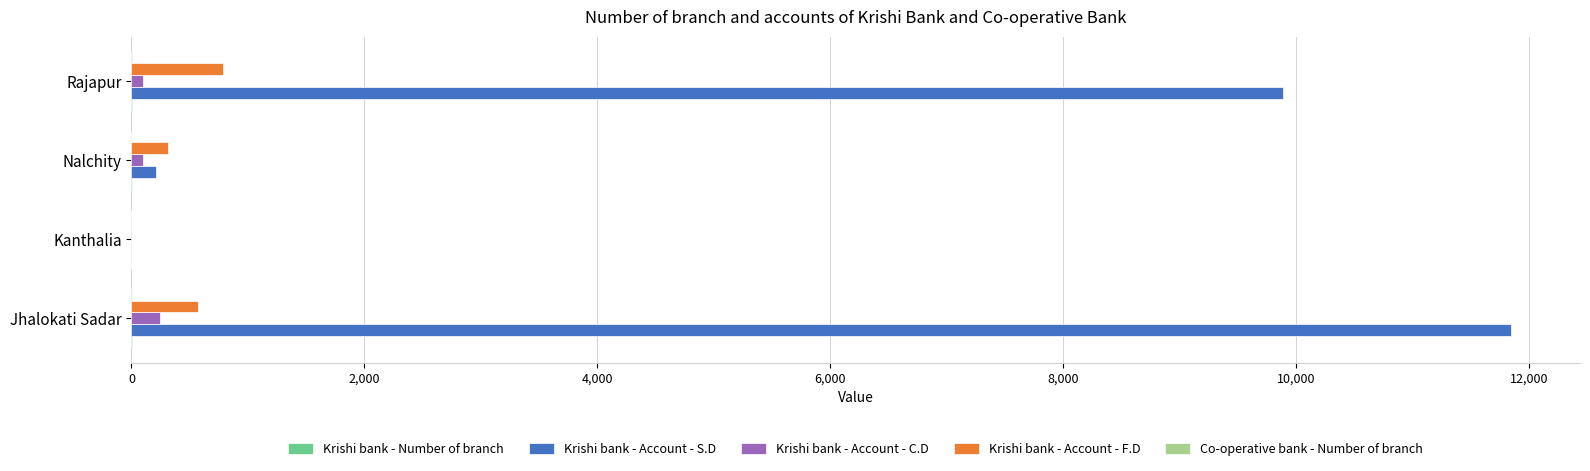

How many values in Krishi bank - Account - S.D are above zero?

3